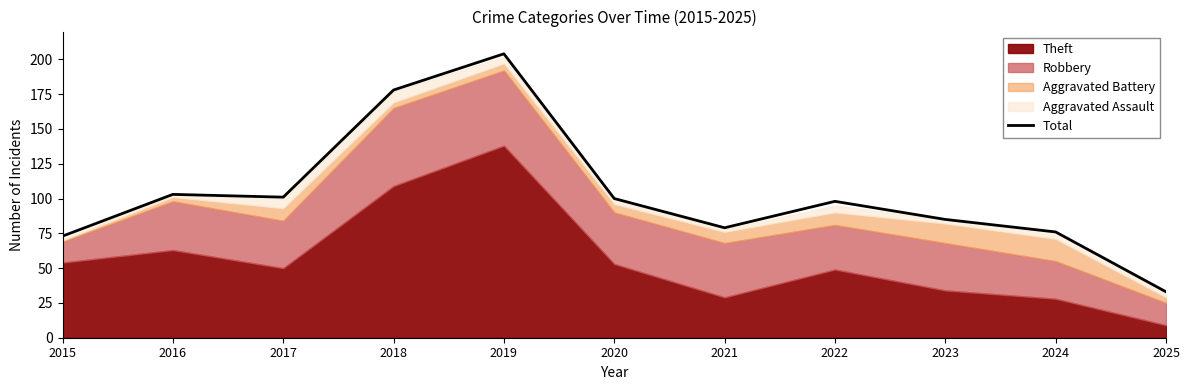

Where does the data first go above 98?

2016